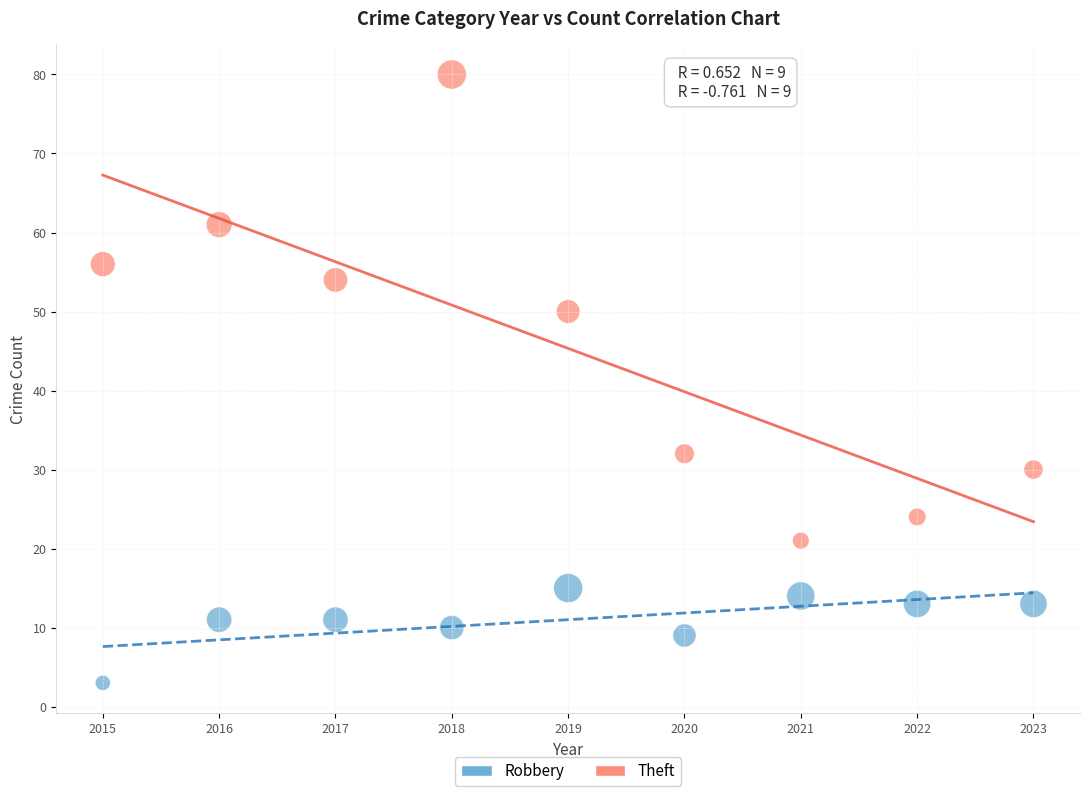

Which series has the widest spread of Y values?

Theft